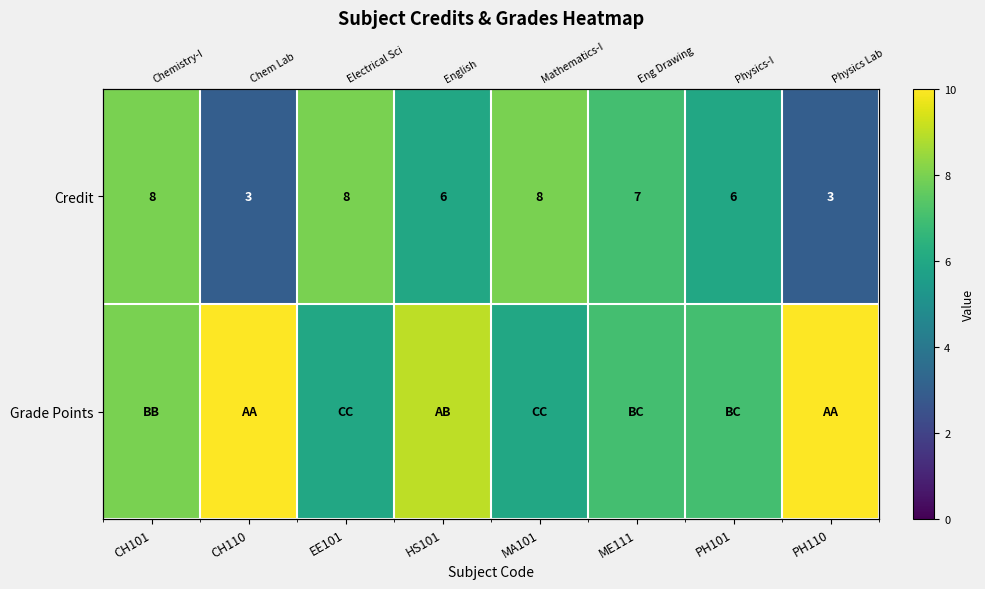

How many data points in Credit are above 7?

3